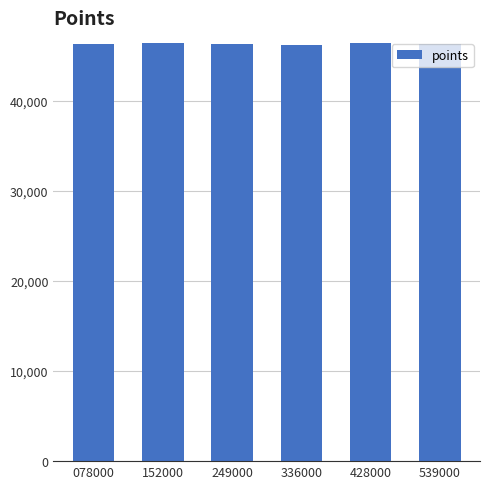

Are the bars horizontal?

No